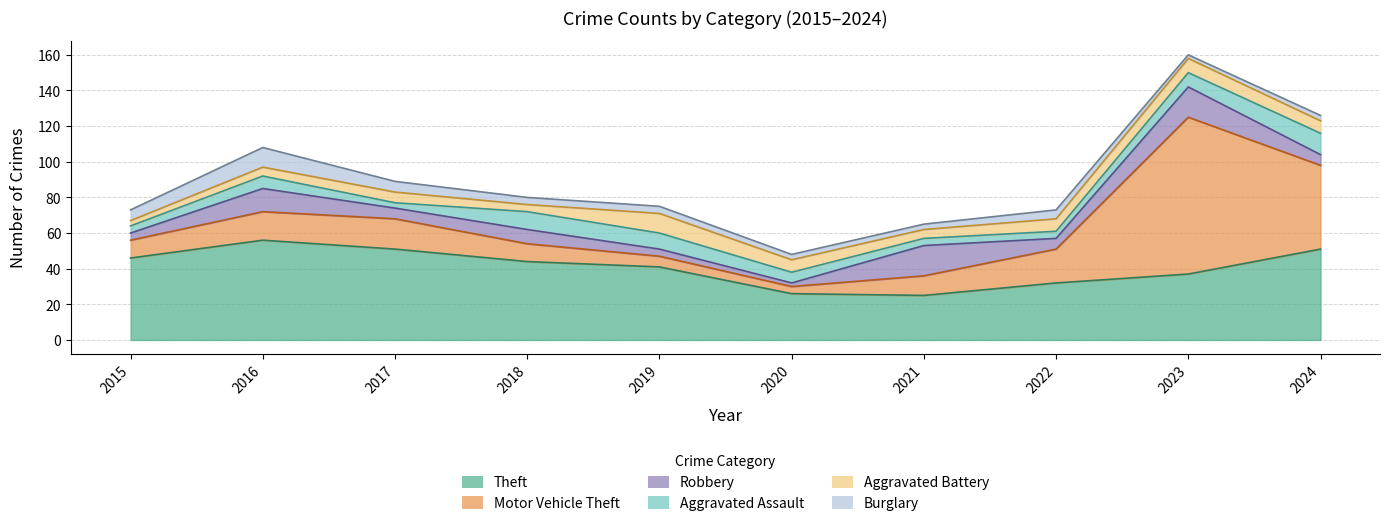

At which label does Theft first exceed 44?

2015